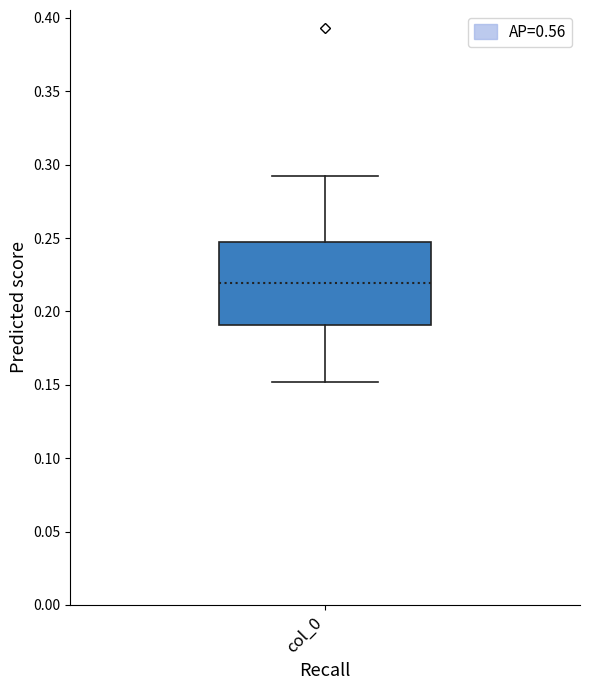

Transcribe this box plot: give where the median line is, the range the box spans, and where the two whiskers end, as read against the y-axis. The values are not printed on the chart, so give them approximately, as read against the axis.

median 0.22, box 0.19 to 0.25, whiskers 0.15 to 0.29